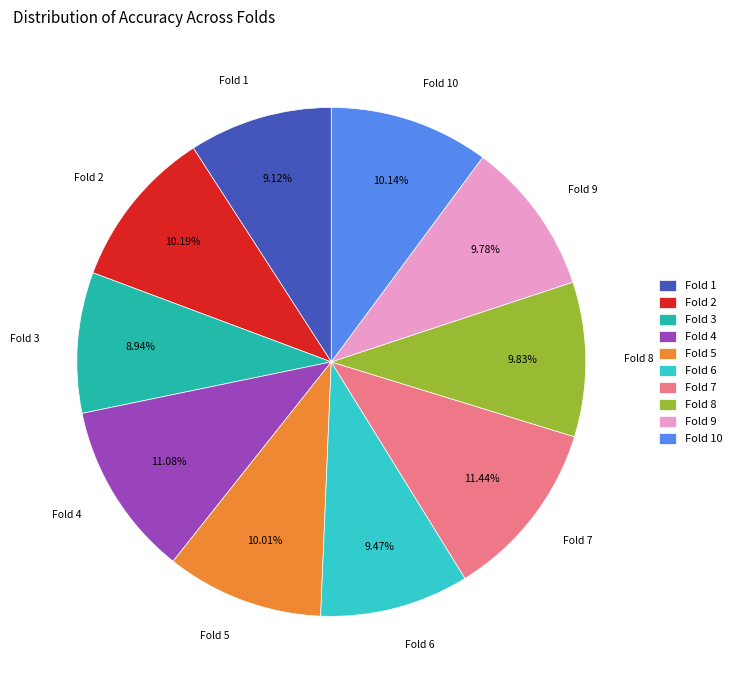

Between Fold 3 and Fold 4, which is larger?

Fold 4